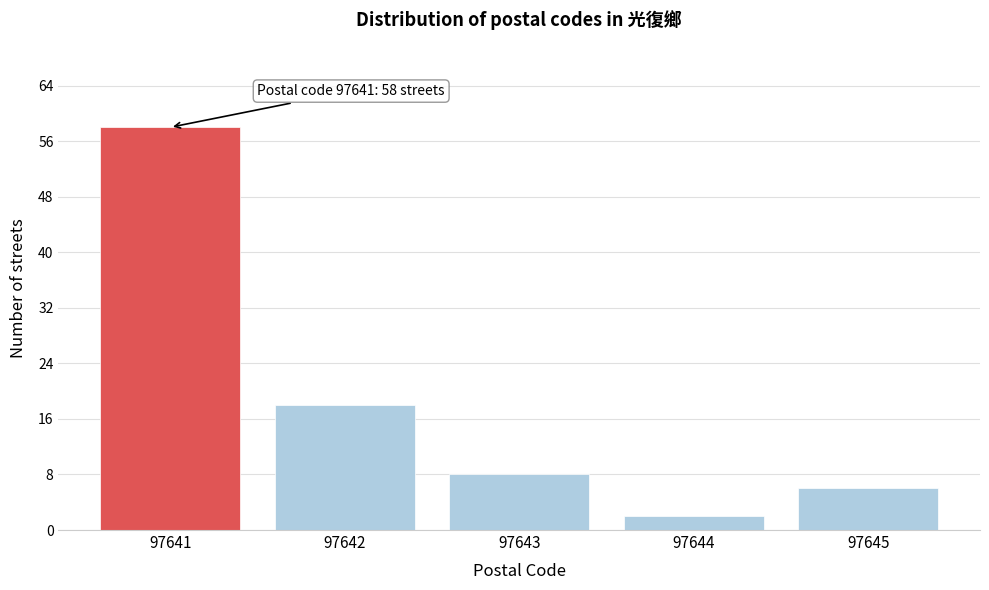

Reading left to right, extract all data points from this chart.

58	18	8	2	6